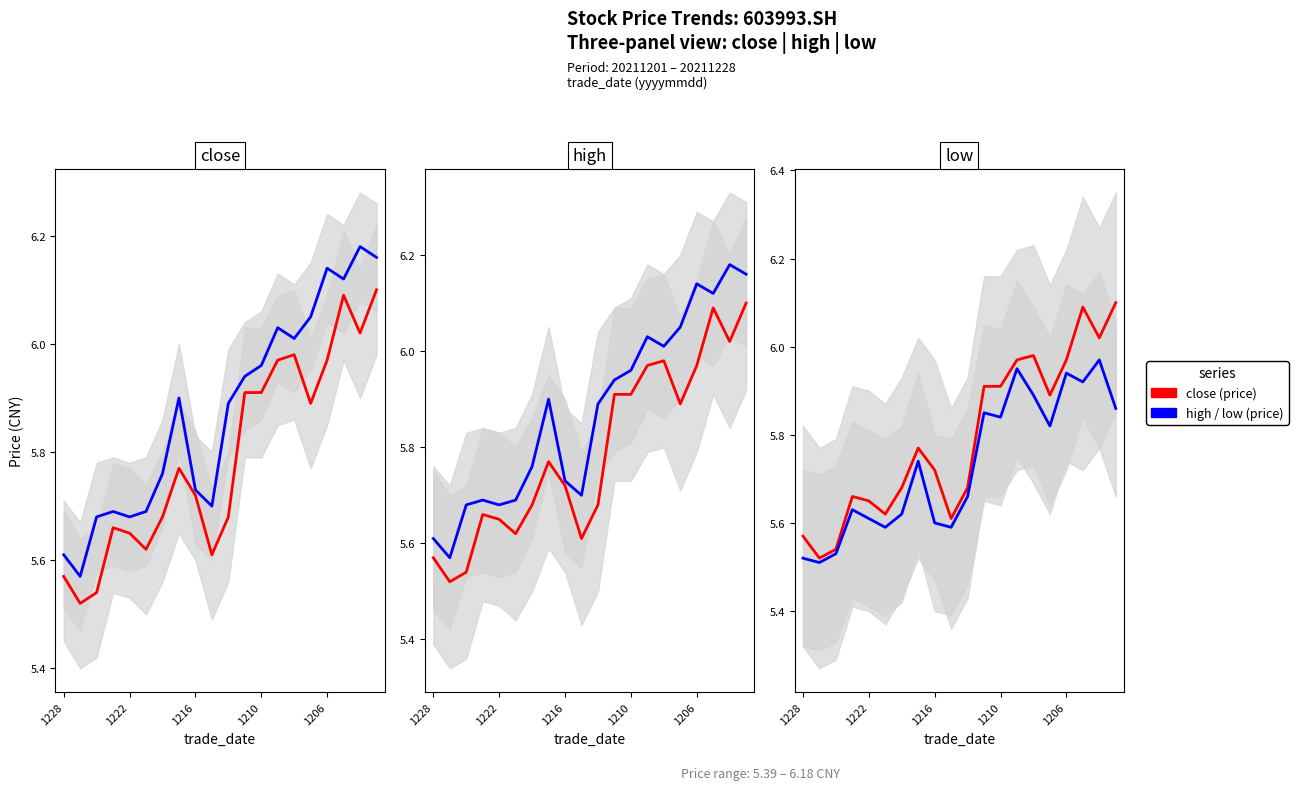

True or false: close (price) and high/low (price) intersect in this chart.

False